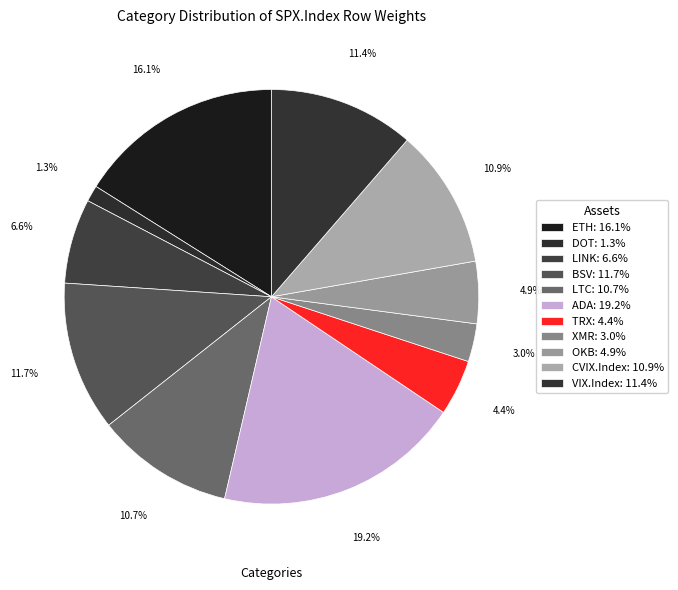

What is the largest slice in the pie chart?

ADA